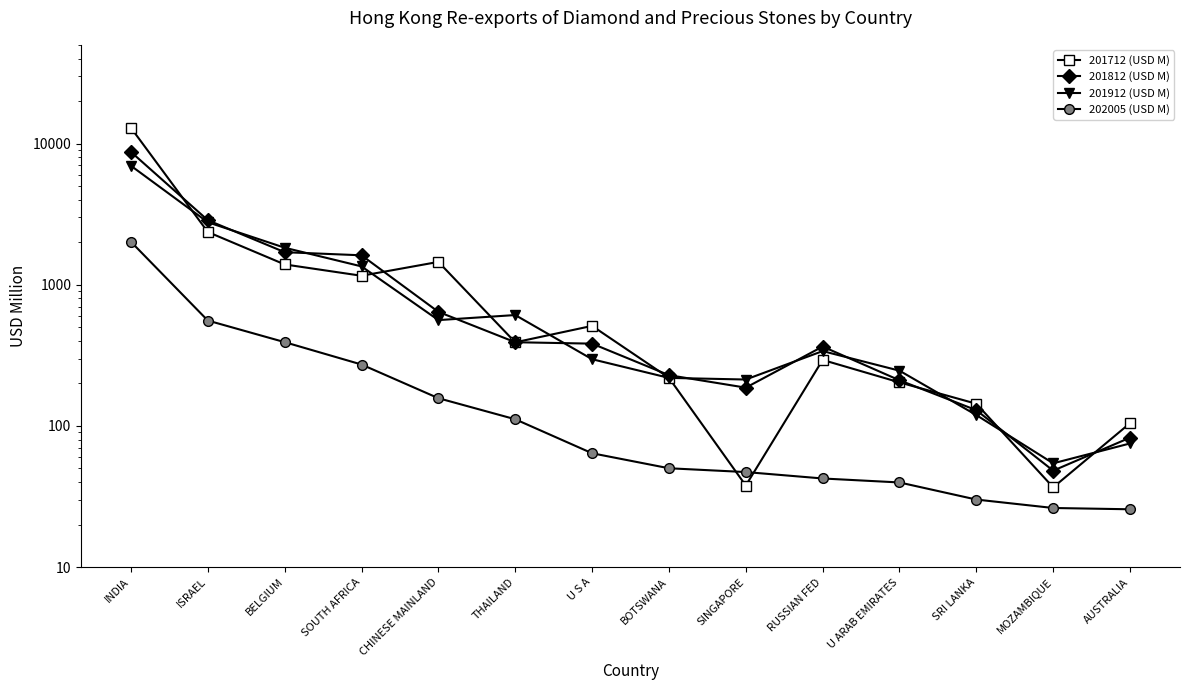

Where does the 201712 (USD M) series first go above 391?

INDIA